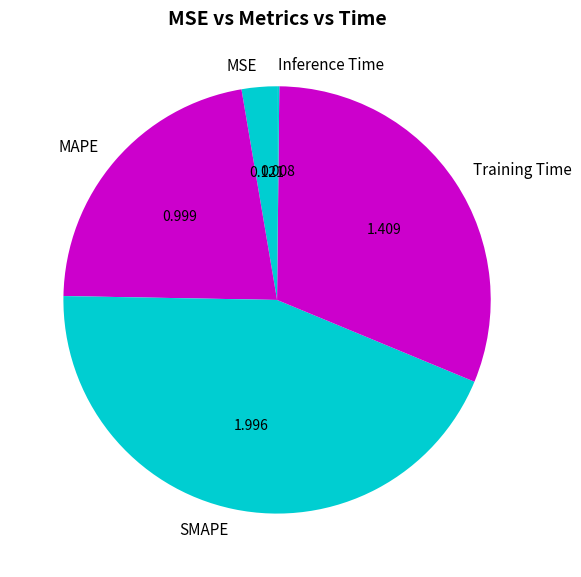

Which has a higher value, MAPE or SMAPE?

SMAPE